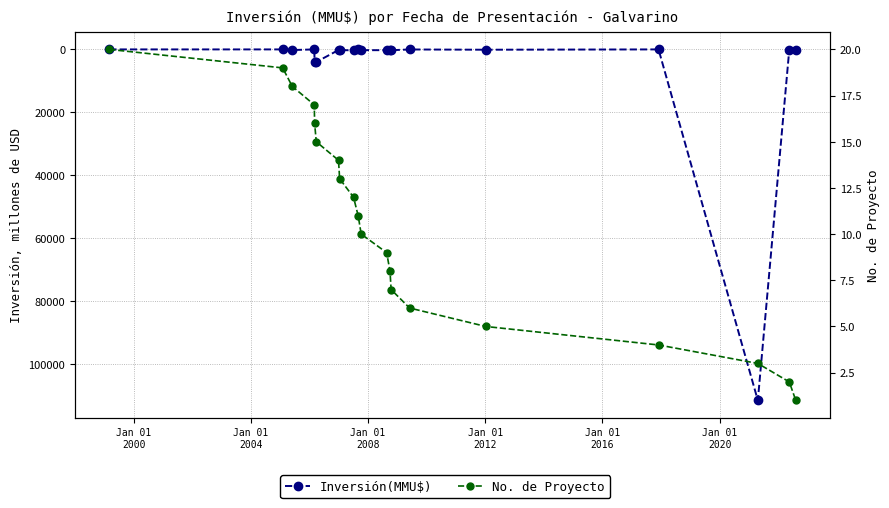

How many values in the No. de Proyecto series are below 11?

10